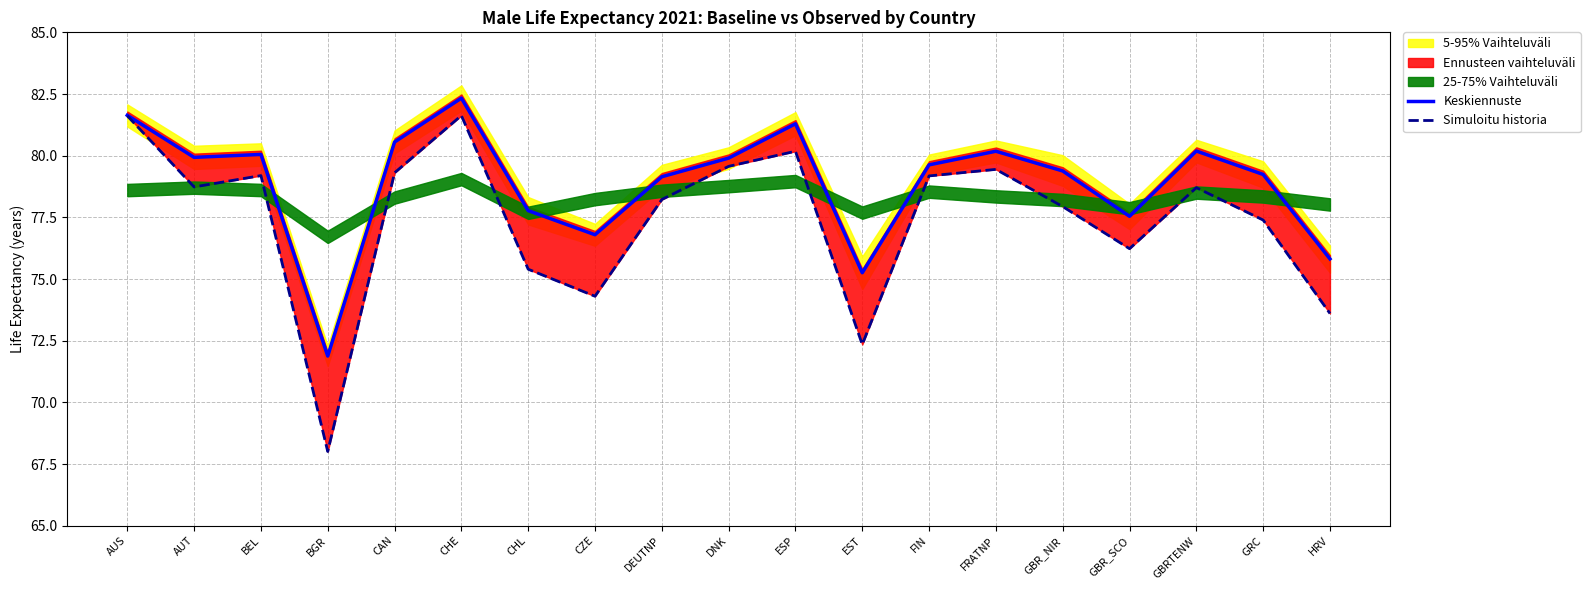

What is the label of the 8th point from the left?

CZE